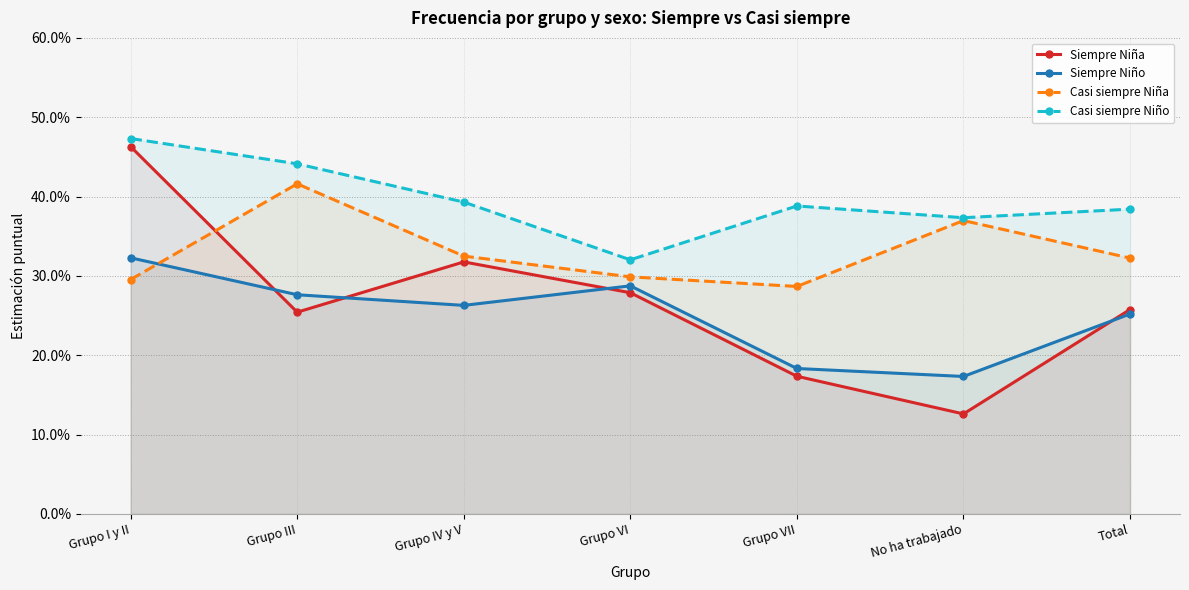

At which label does Siempre Niño reach its minimum?

No ha trabajado